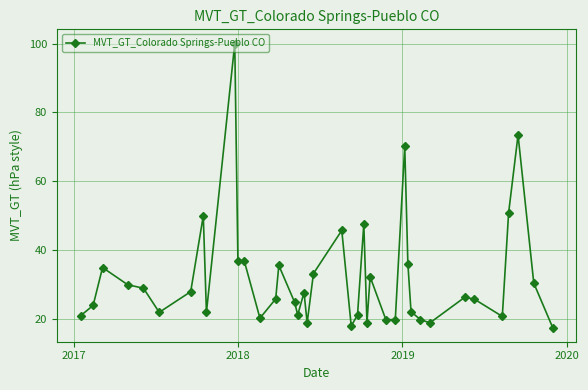

What is the minimum value shown in the chart?

17.6